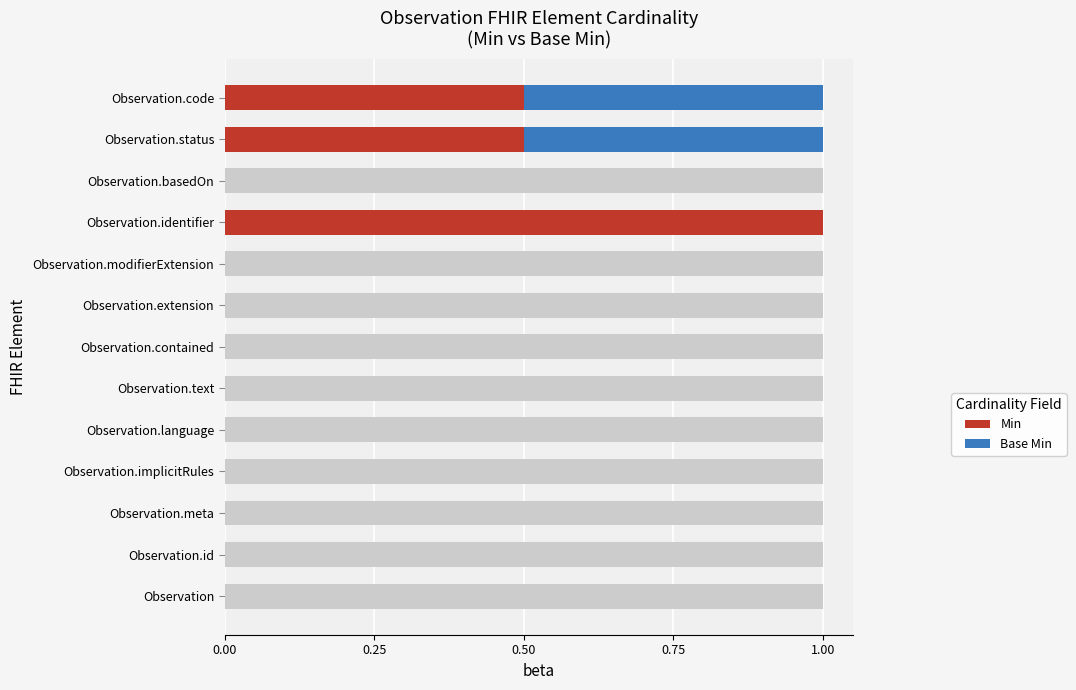

What is the sum of the Min values at Observation.identifier and Observation.text?

1.0